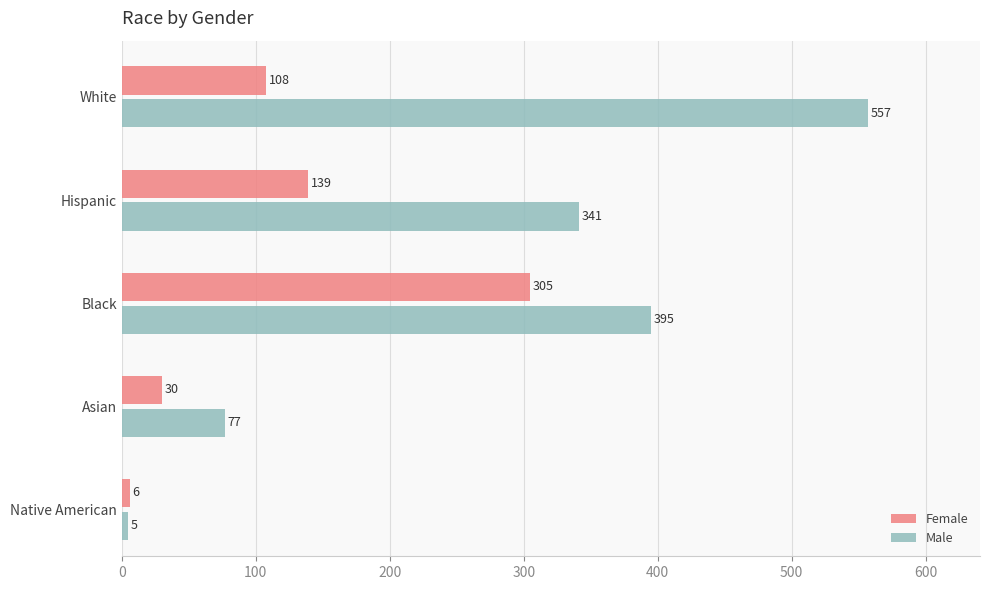

At which label does Male reach its peak?

White